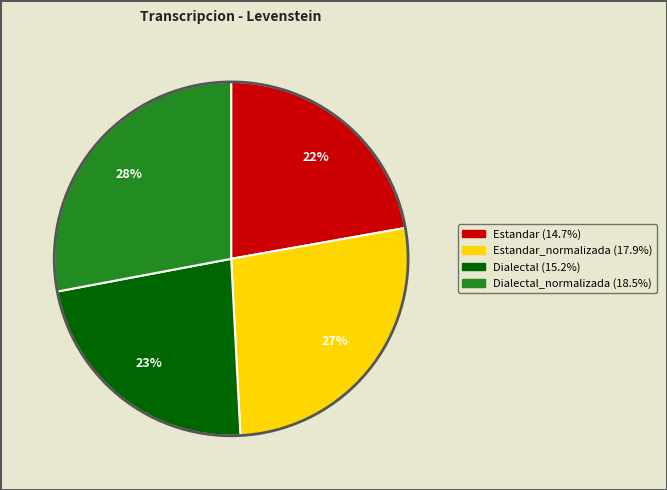

Is there any slice that represents more than half of the pie?

No